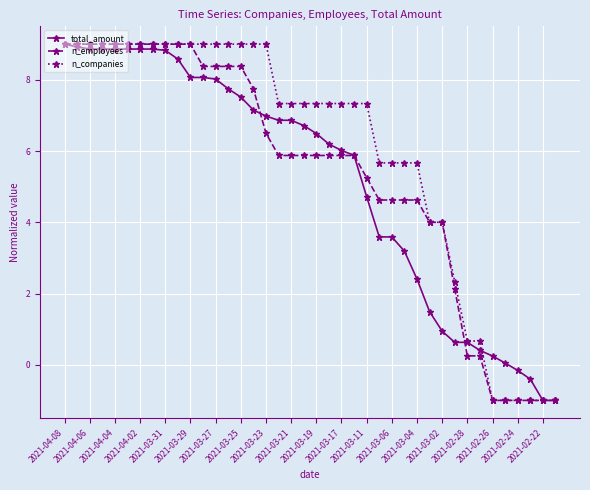

How many data points does each series have?

40